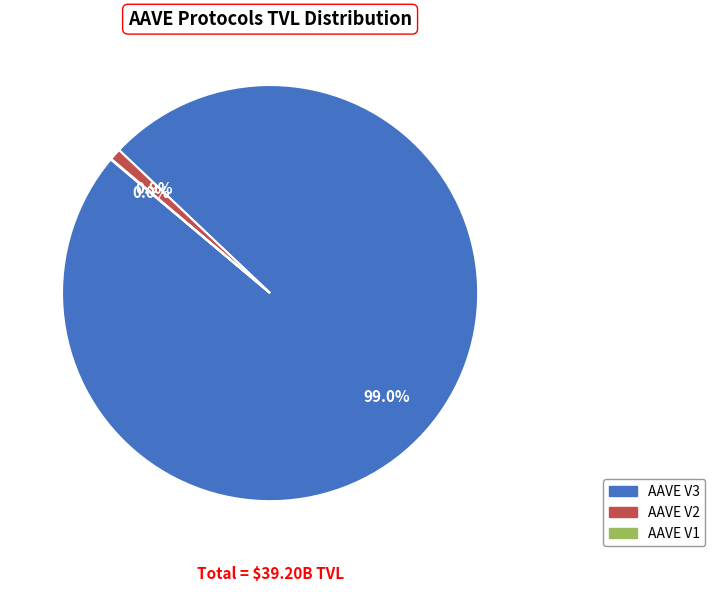

What is the largest slice in the pie chart?

AAVE V3